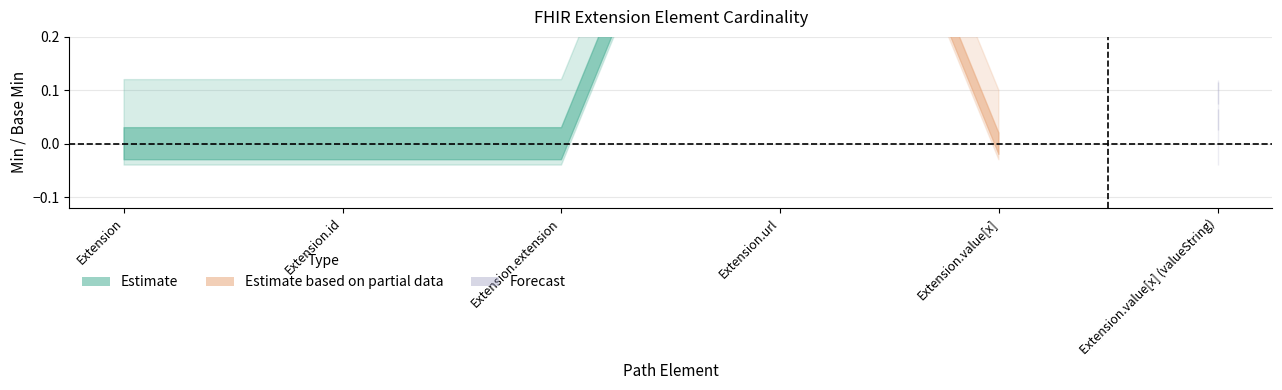

What is the sum of all Base Min values?

1